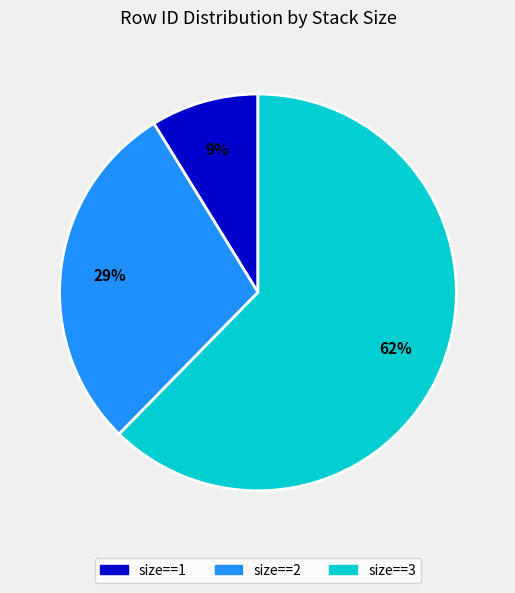

How many segments does this pie chart have?

3